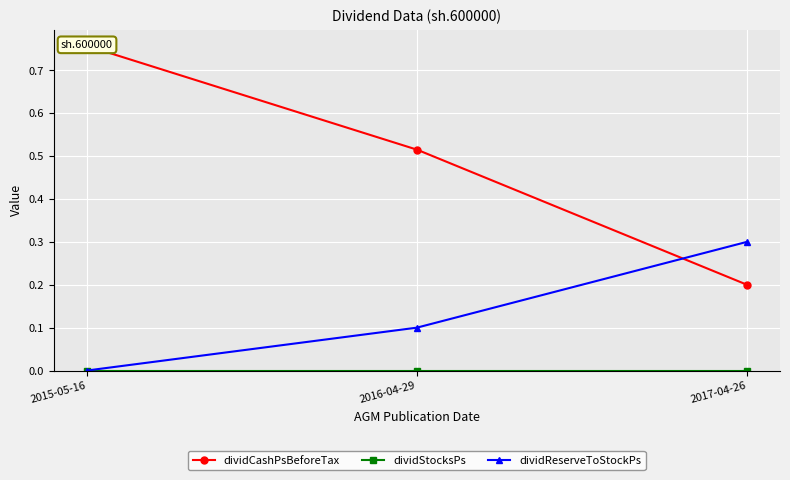

List the series in order of their peak value, highest first.

dividCashPsBeforeTax, dividReserveToStockPs, dividStocksPs